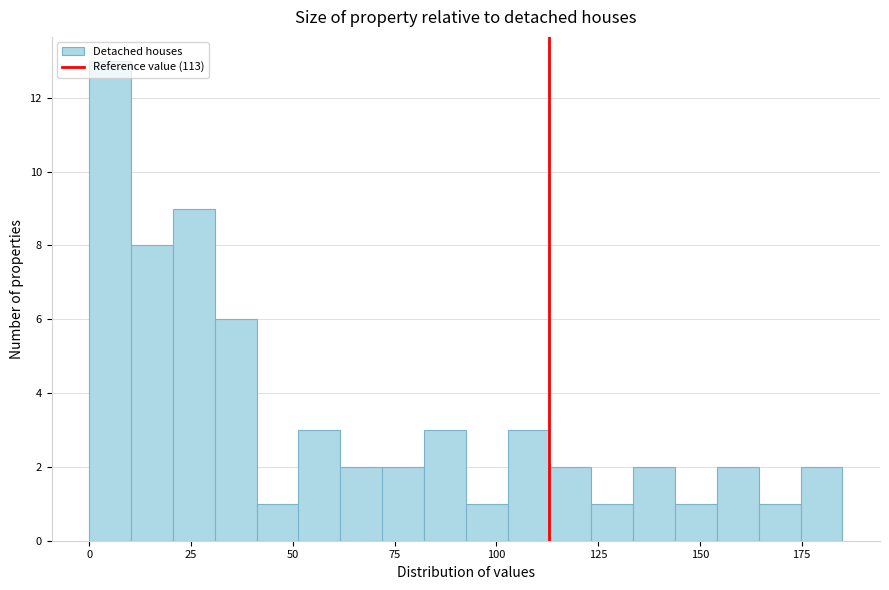

Read against the x-axis, roughly where is the centre of the tallest bar?

5